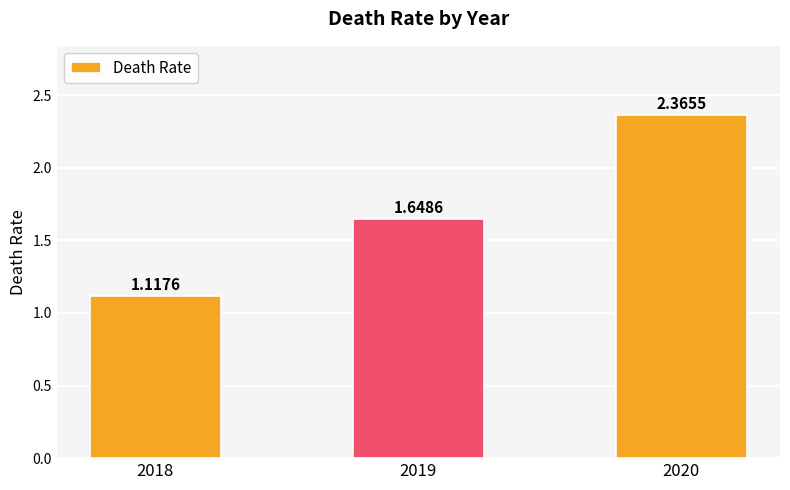

Rank the categories by value from lowest to highest.

2018, 2019, 2020